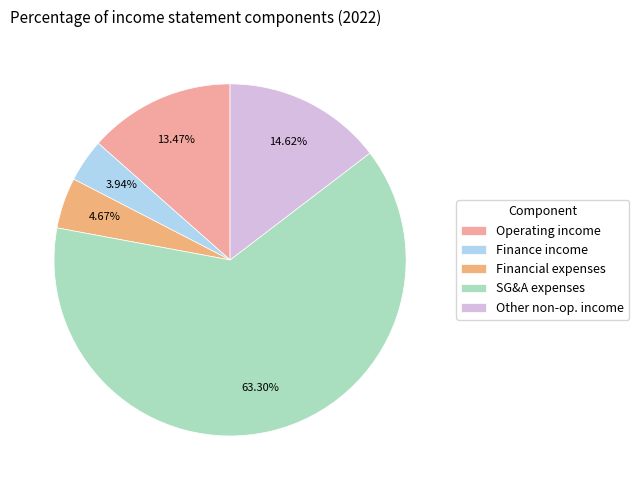

Between Financial expenses and Other non-op. income, which is larger?

Other non-op. income